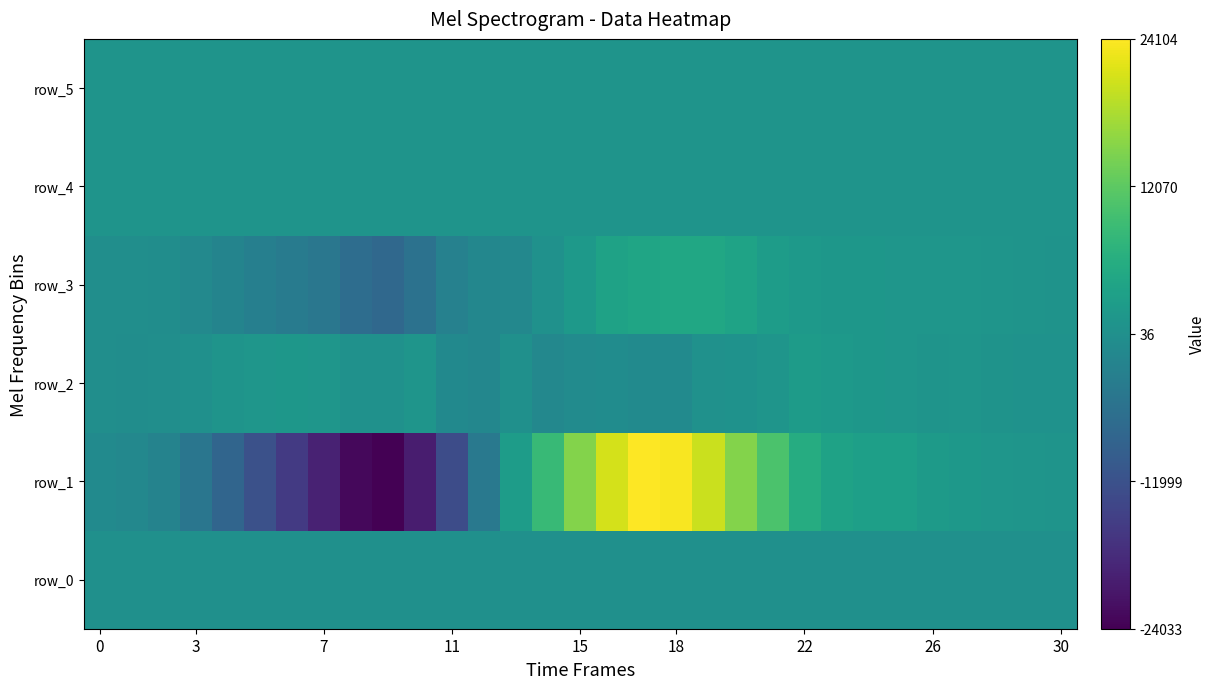

How many values in row_3 are above zero?

17